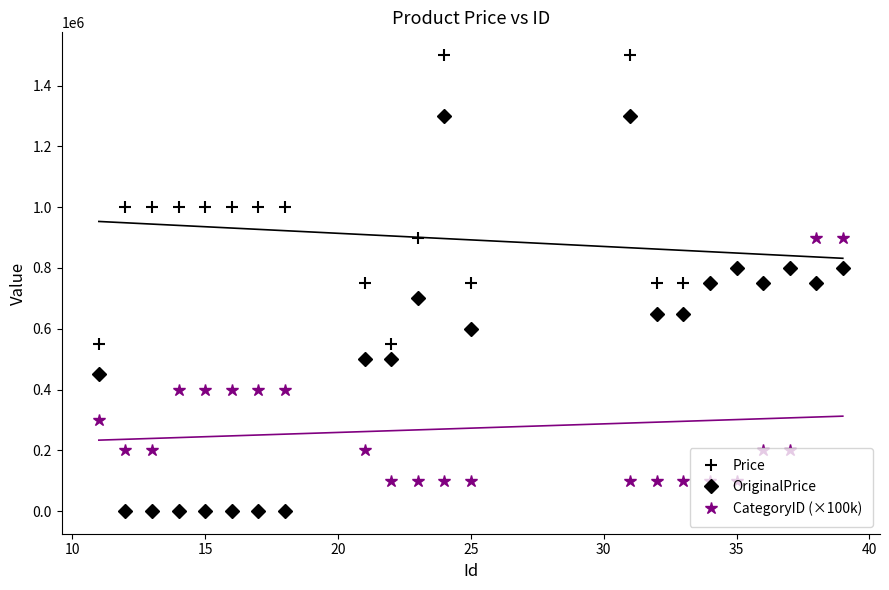

How many values in the OriginalPrice series exceed 650000?

9